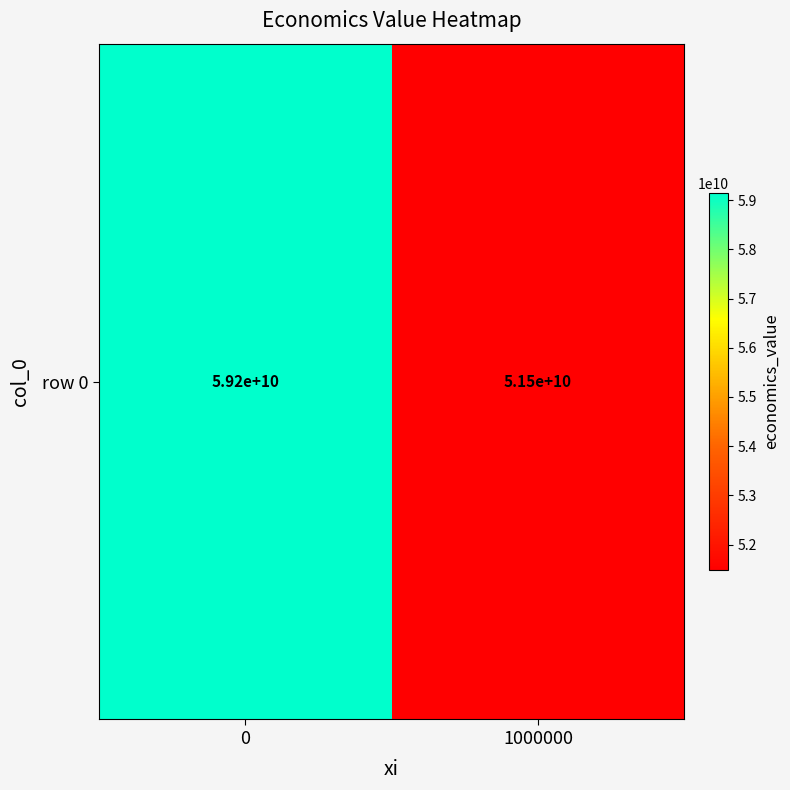

What is the sum of all values?

110626471430.3